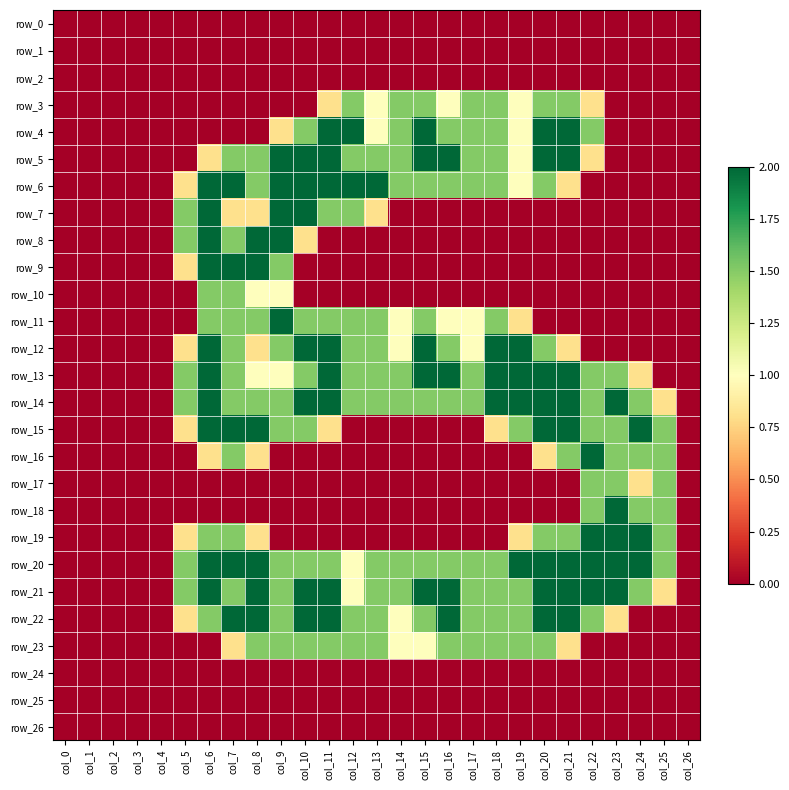

At which label does row_23 reach its minimum?

col_0